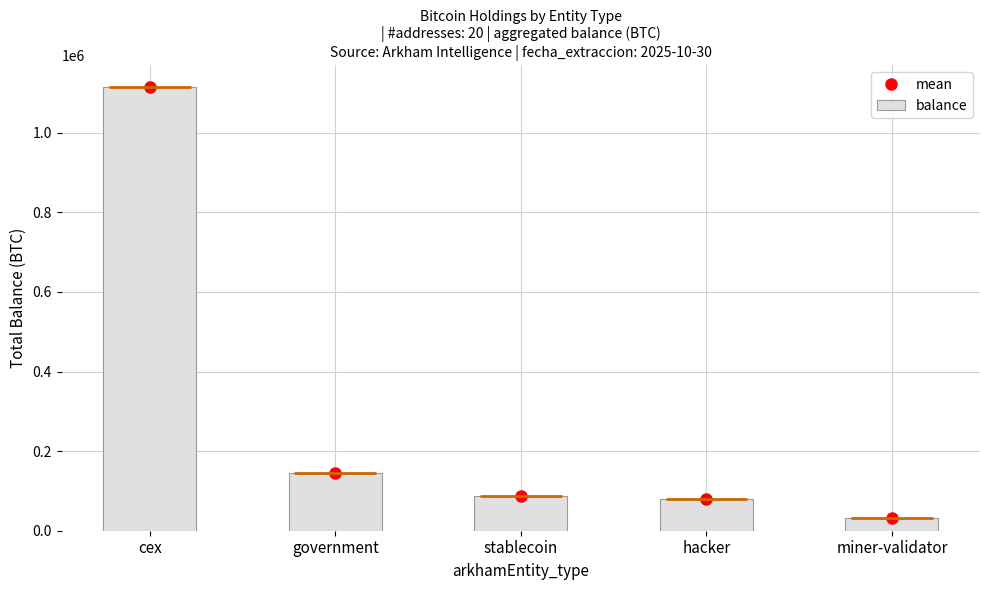

What is the minimum value shown in the chart?

31643.4